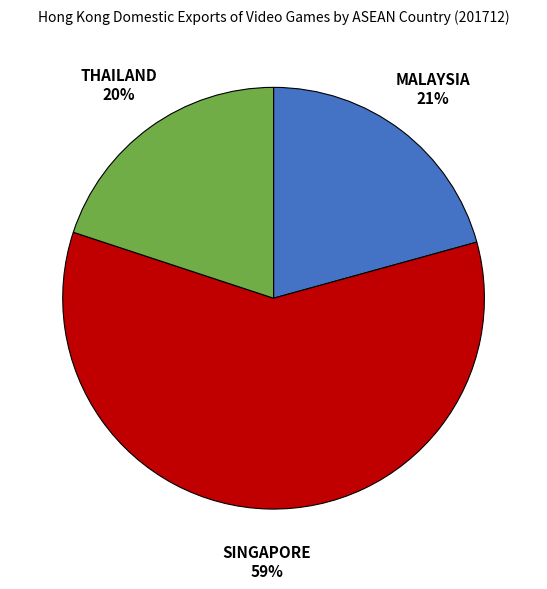

To the nearest percent, what percentage of the pie is THAILAND?

20%